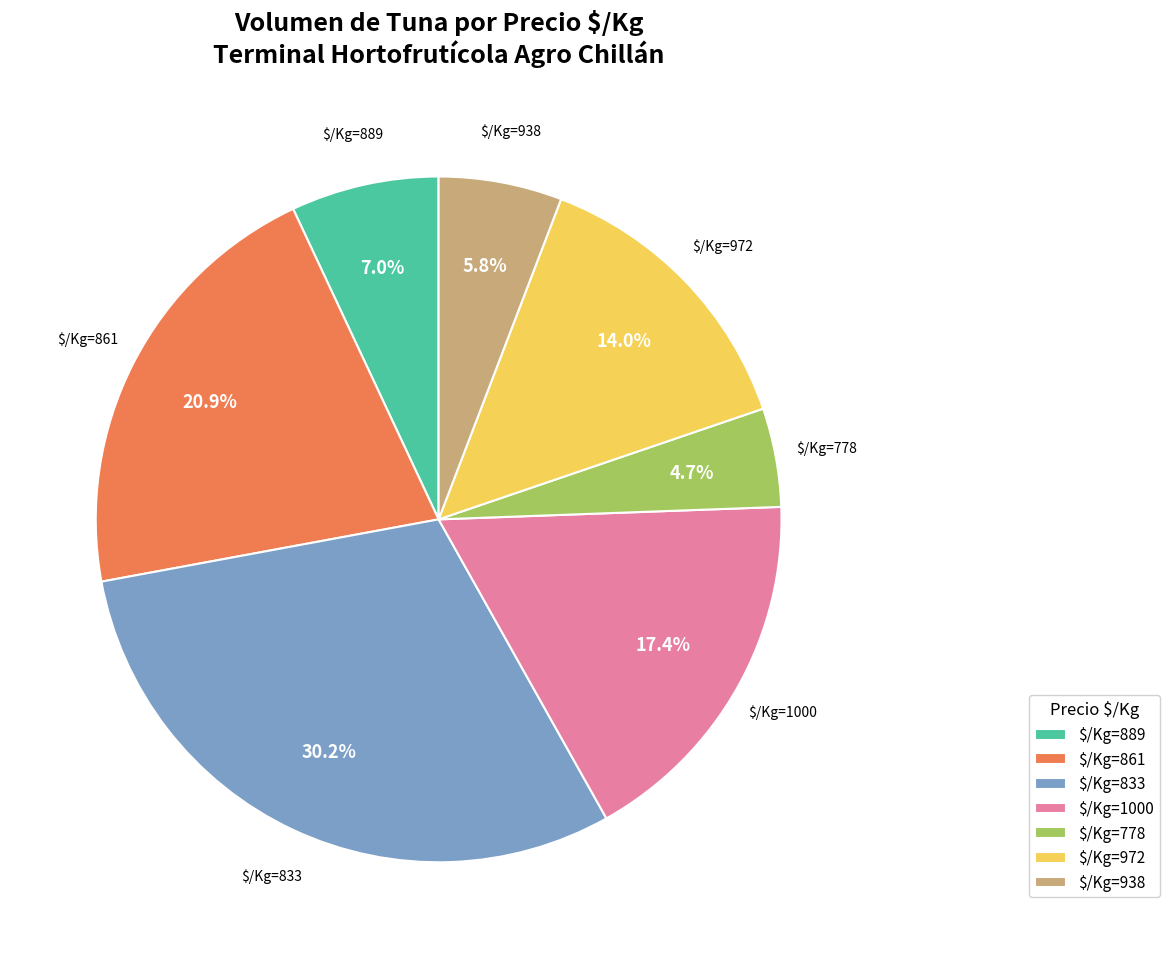

Count the number of slices in the pie.

7